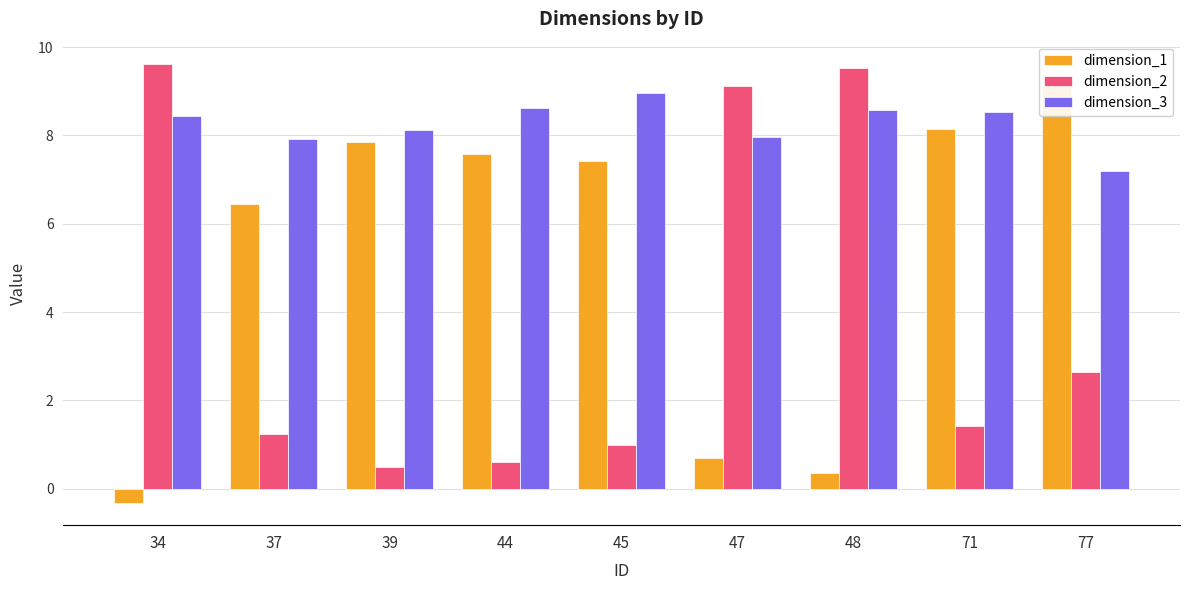

True or false: dimension_1 has a value of 13.0 at 77.

False